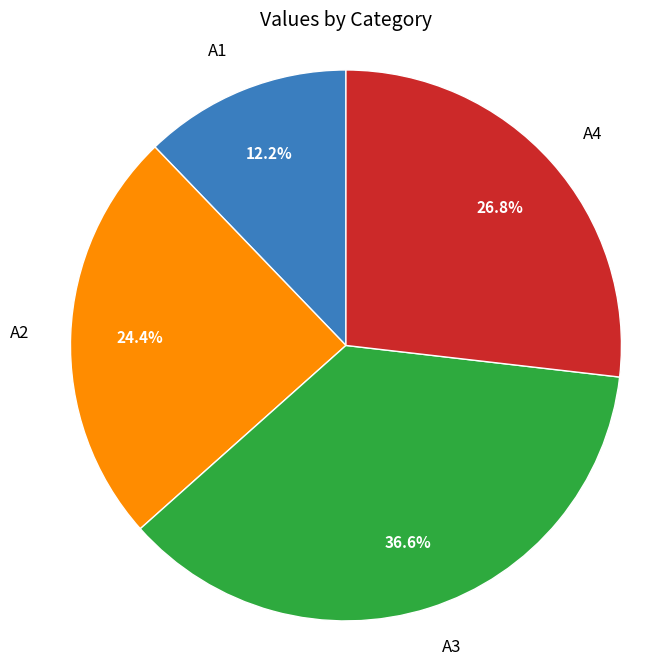

Is it true that A1 is 12% of the pie?

True